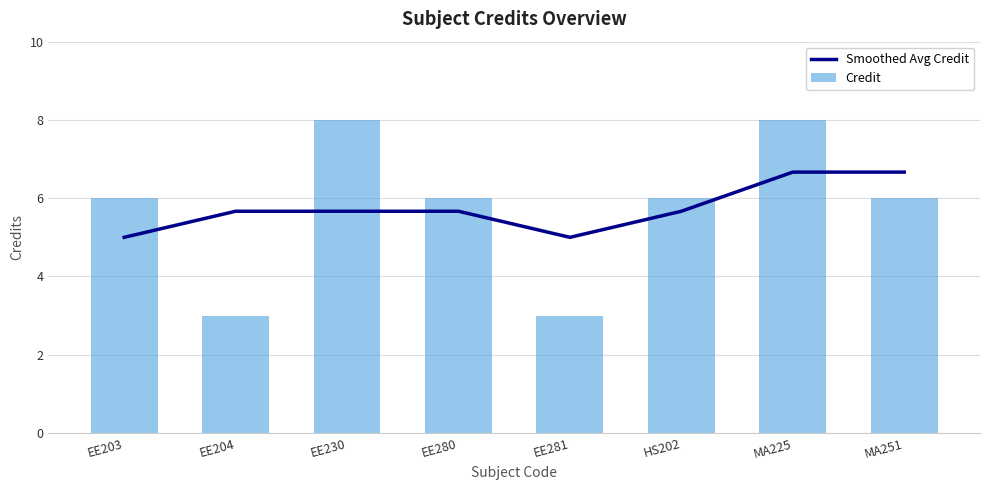

The Credit series shows 9.0 at EE280. True or false?

False